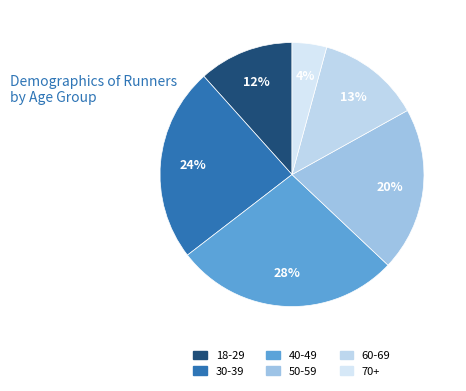

What is the ratio of the value at 60-69 to the value at 50-59?

0.6